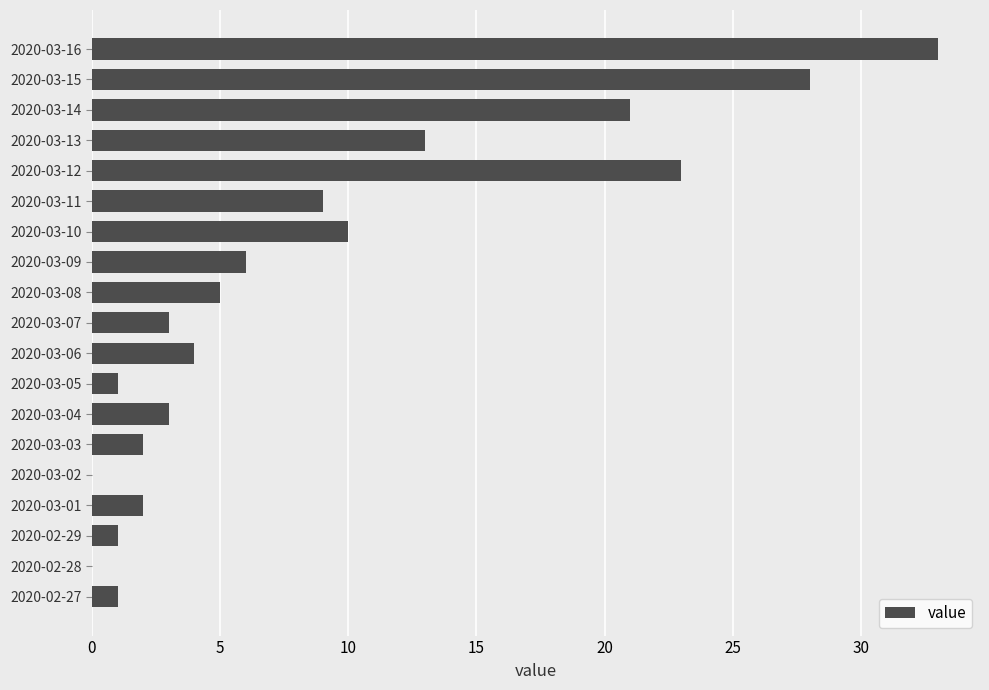

Does the chart contain stacked bars?

No